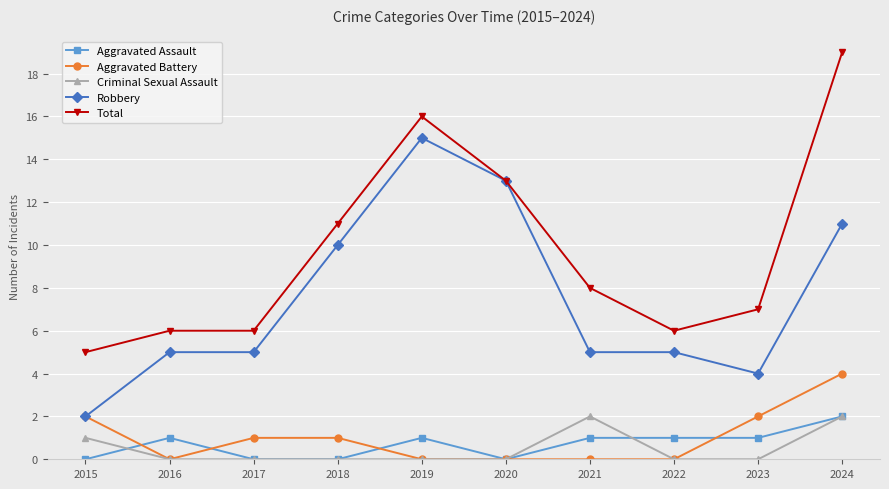

What is the difference between the maximum and second lowest values in the Aggravated Battery series?

4